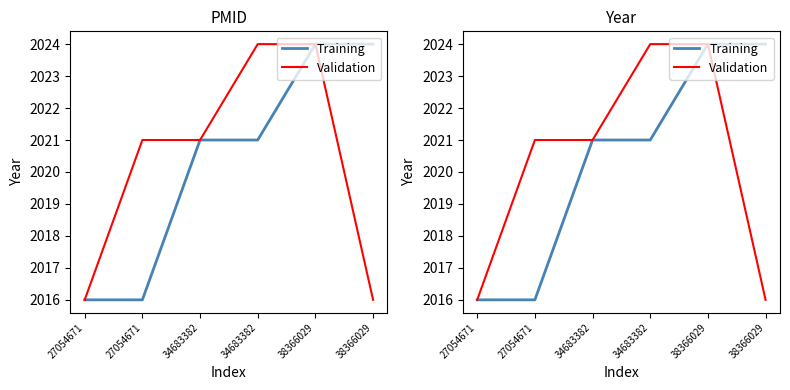

What is the greatest value displayed?

2024